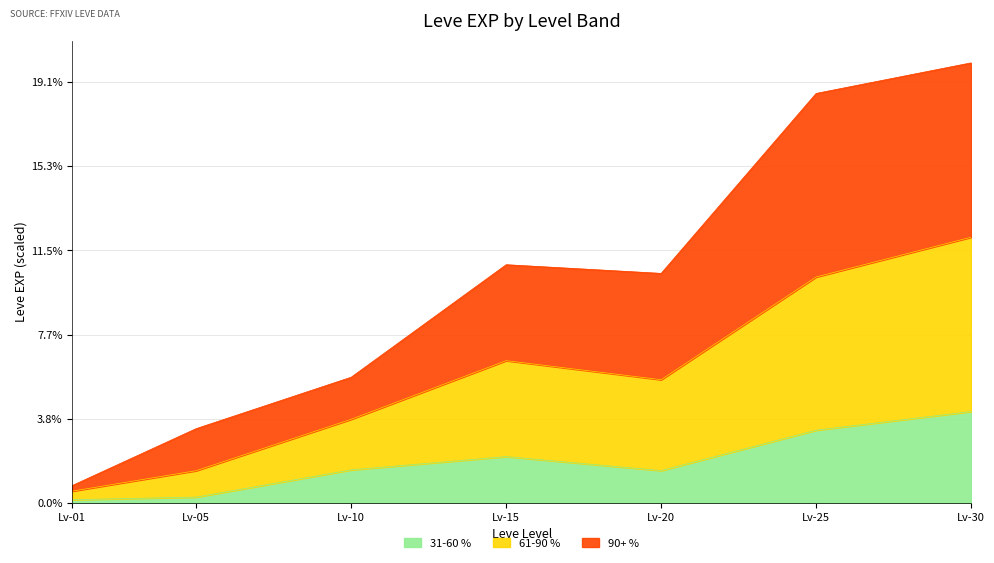

What are all the series names shown in the legend?

31-60 %, 61-90 %, 90+ %